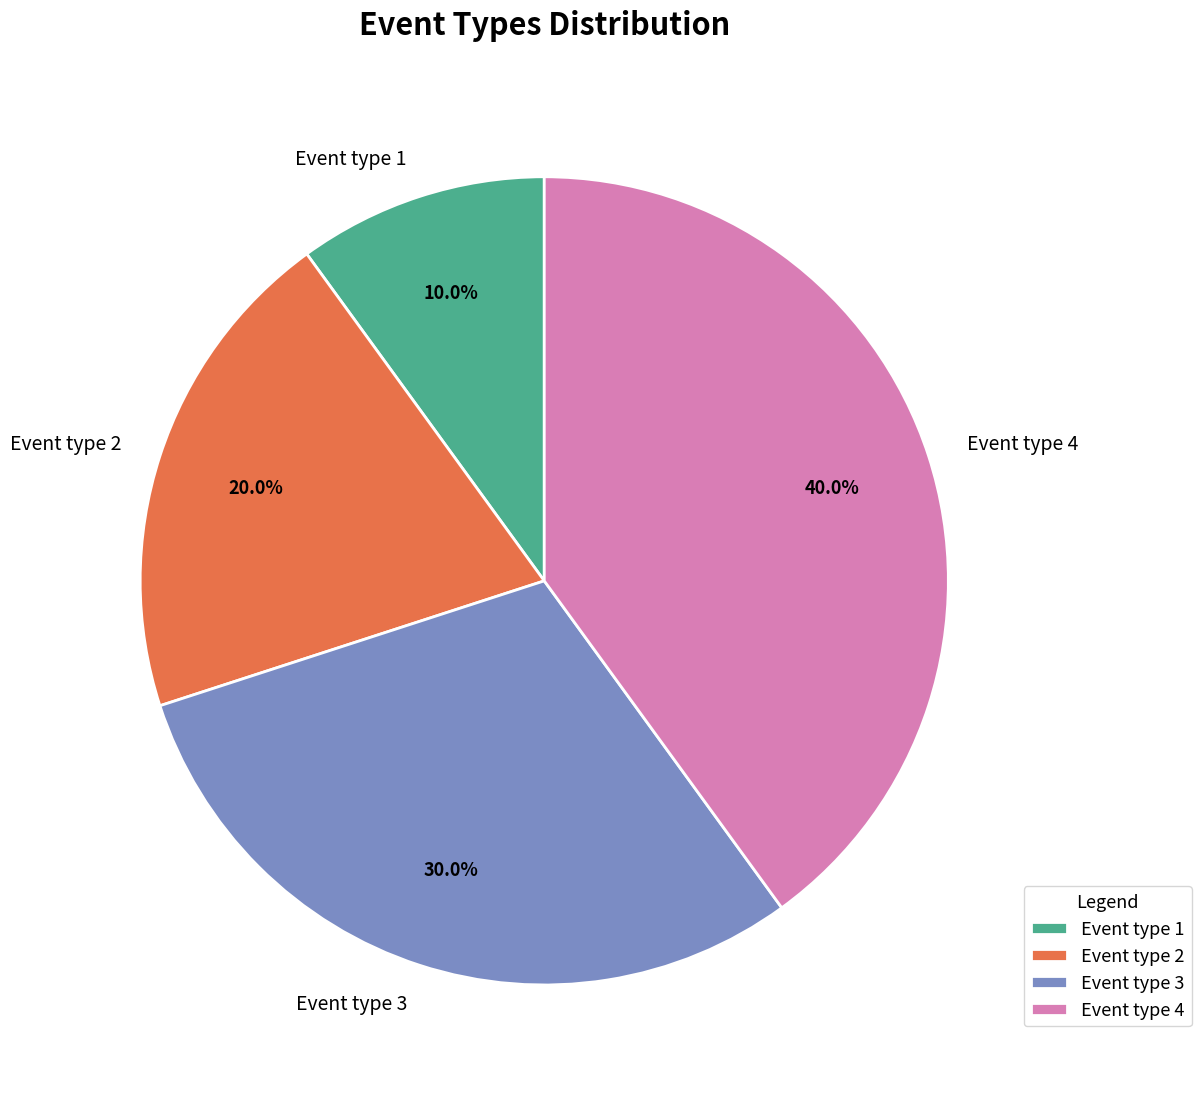

Count the number of slices in the pie.

4